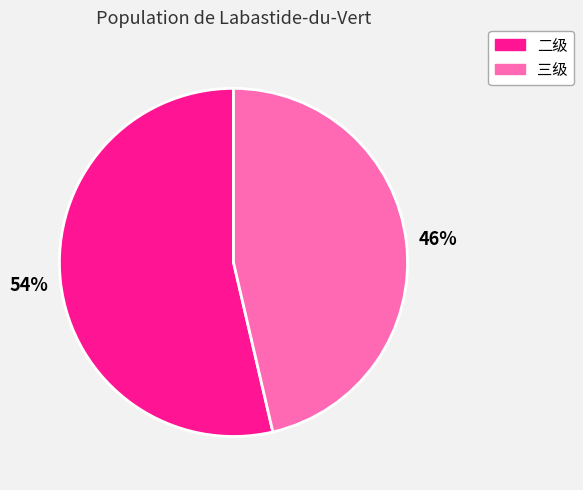

Is it true that 二级 is 54% of the pie?

True